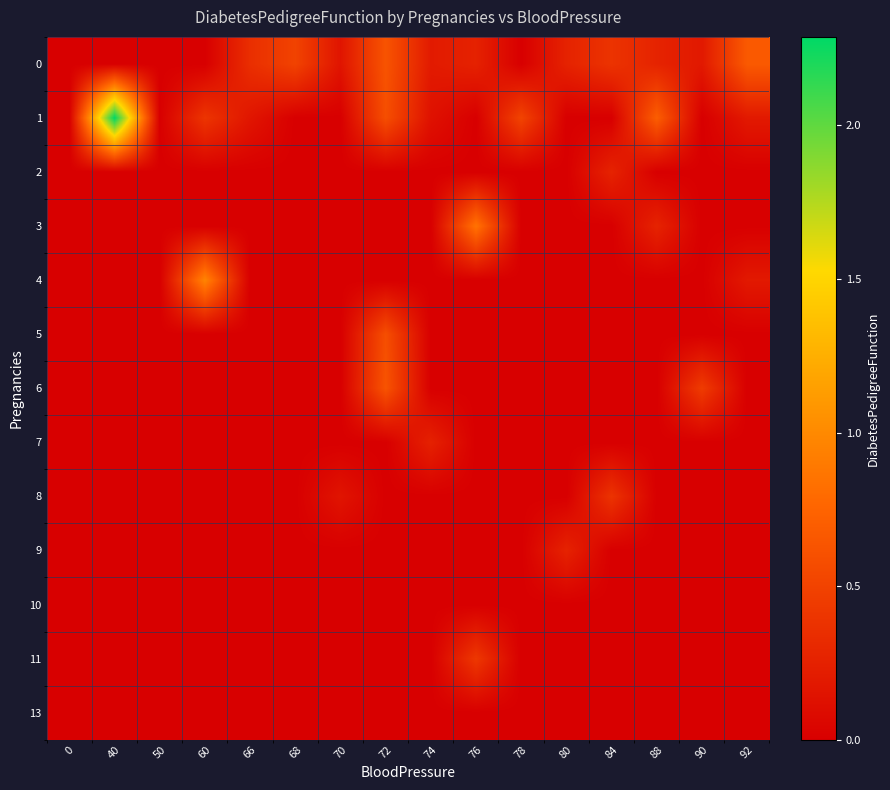

Rank the series at 76 from lowest to highest value.

1, 2, 4, 5, 6, 7, 8, 9, 10, 13, 0, 11, 3